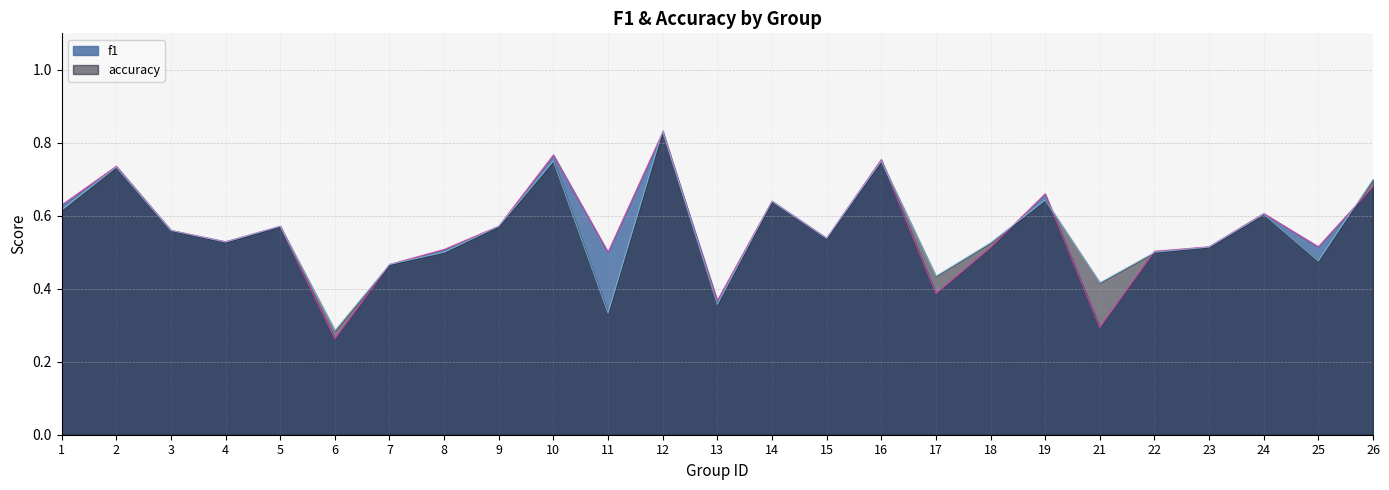

Between 11 and 21, which is larger?

11